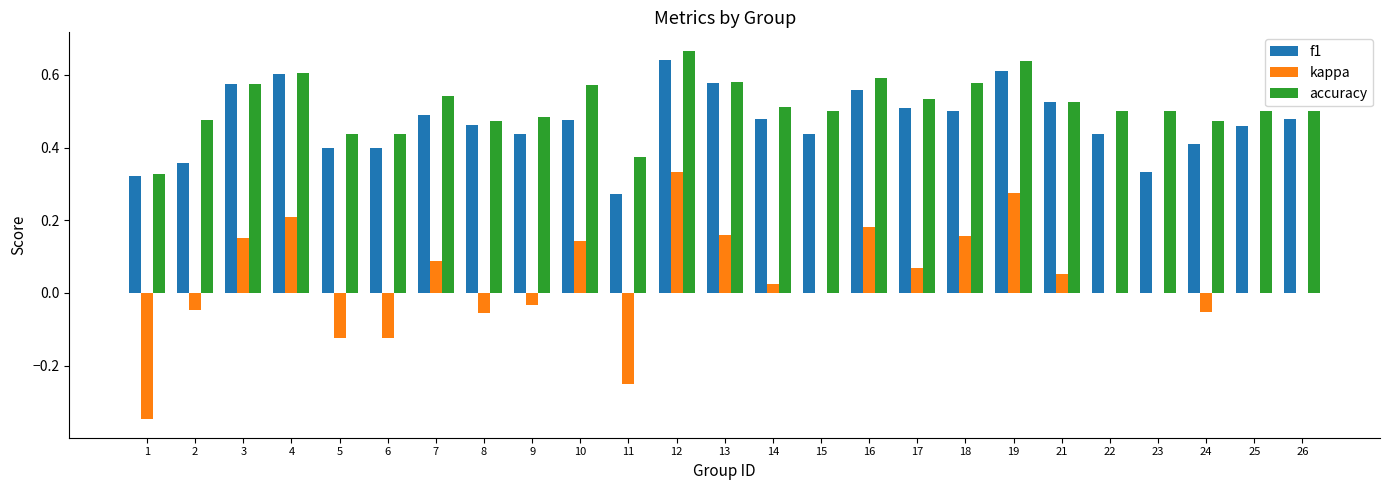

What are all the series names shown in the legend?

f1, kappa, accuracy